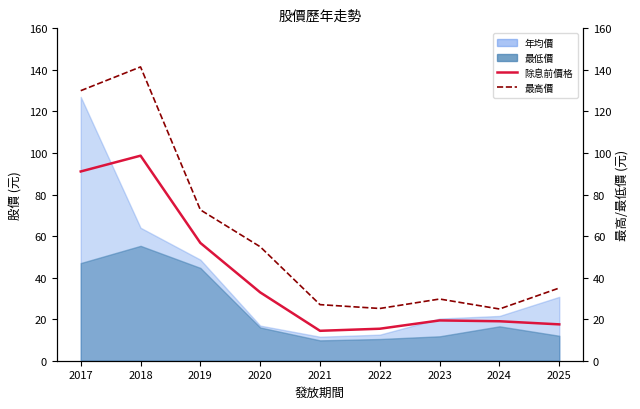

How many lines are shown in the chart?

2